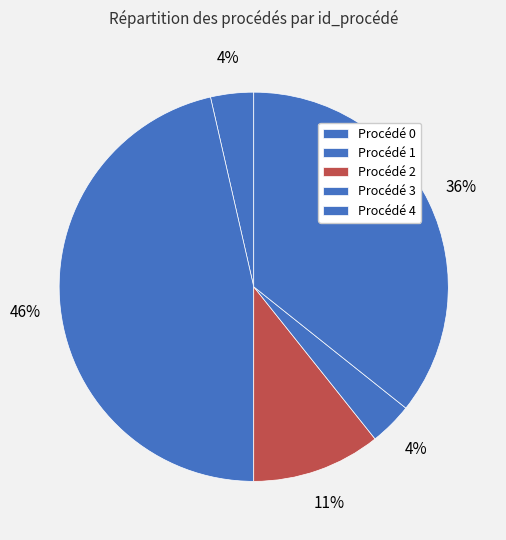

Is it true that Procédé 1 is 46% of the pie?

True